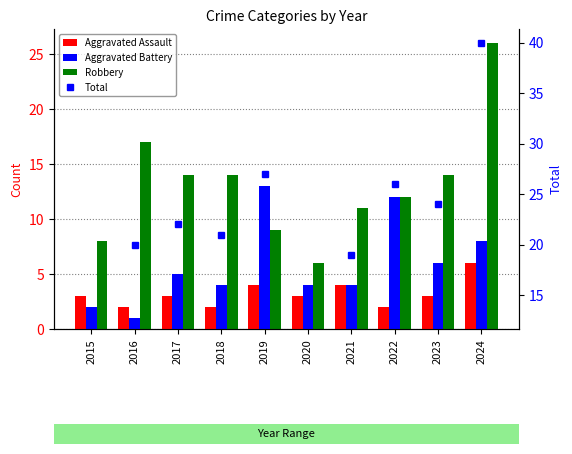

The Aggravated Assault series shows 2 at 2018. True or false?

True